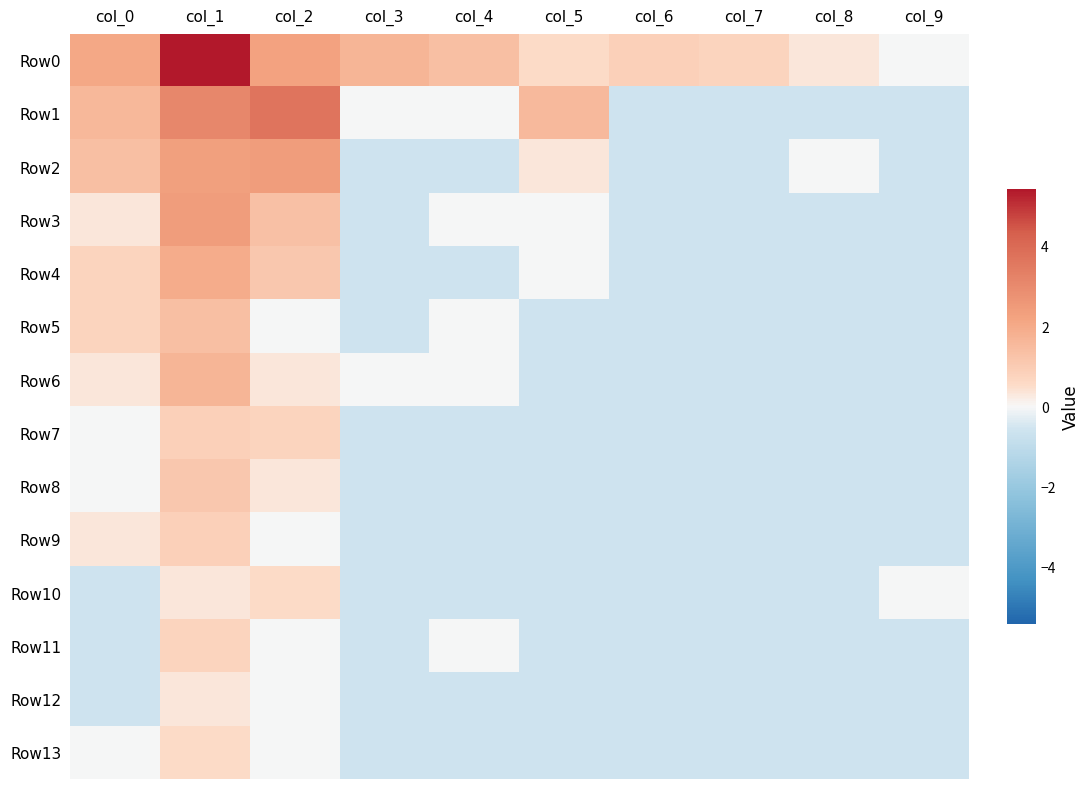

What is the spread (max minus min) of values at col_2?

3.7